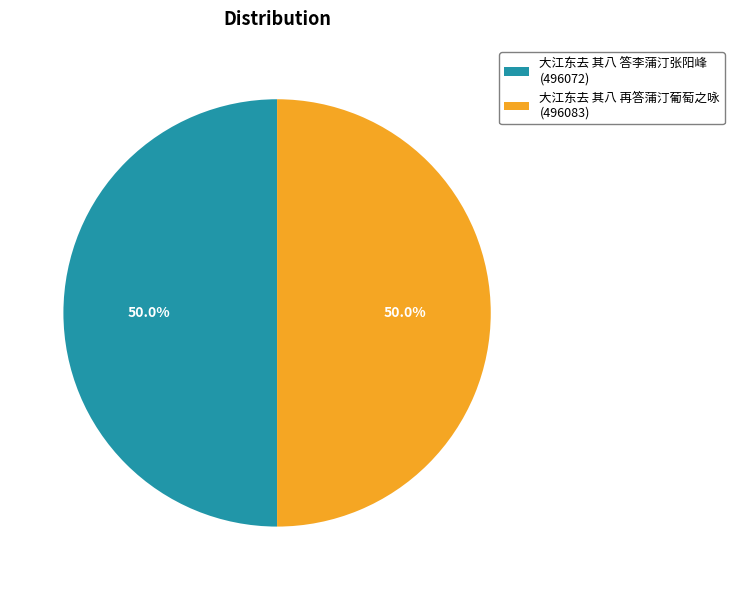

What portion of the pie excludes 大江东去 其八 答李蒲汀张阳峰?

50.0%